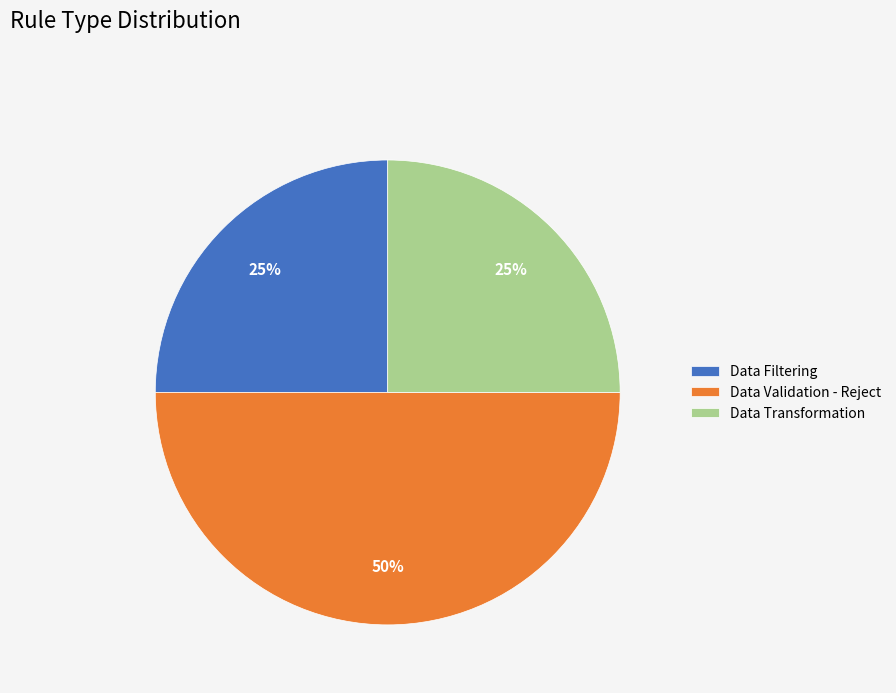

Is the sum of Data Validation - Reject and Data Filtering greater than half?

Yes